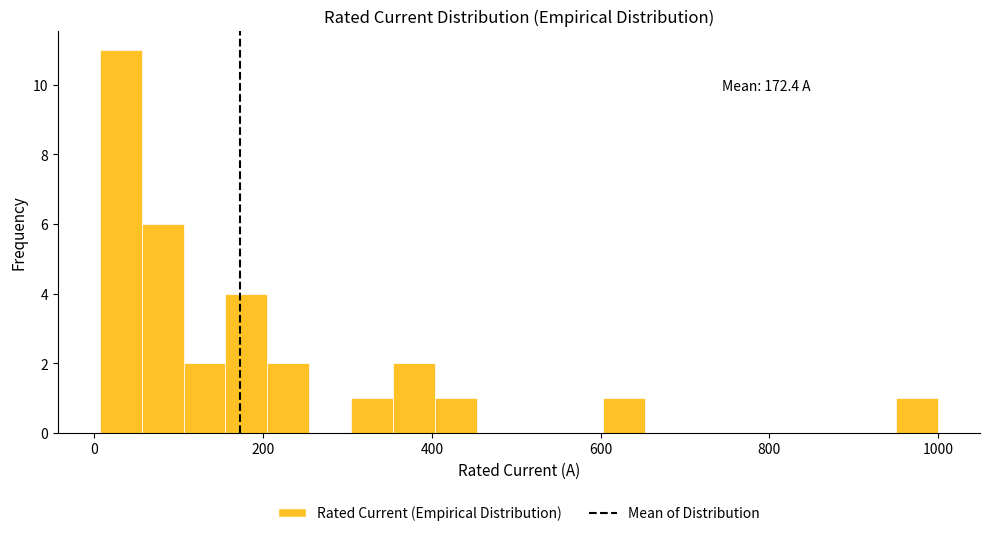

Read against the x-axis, roughly where is the centre of the tallest bar?

40